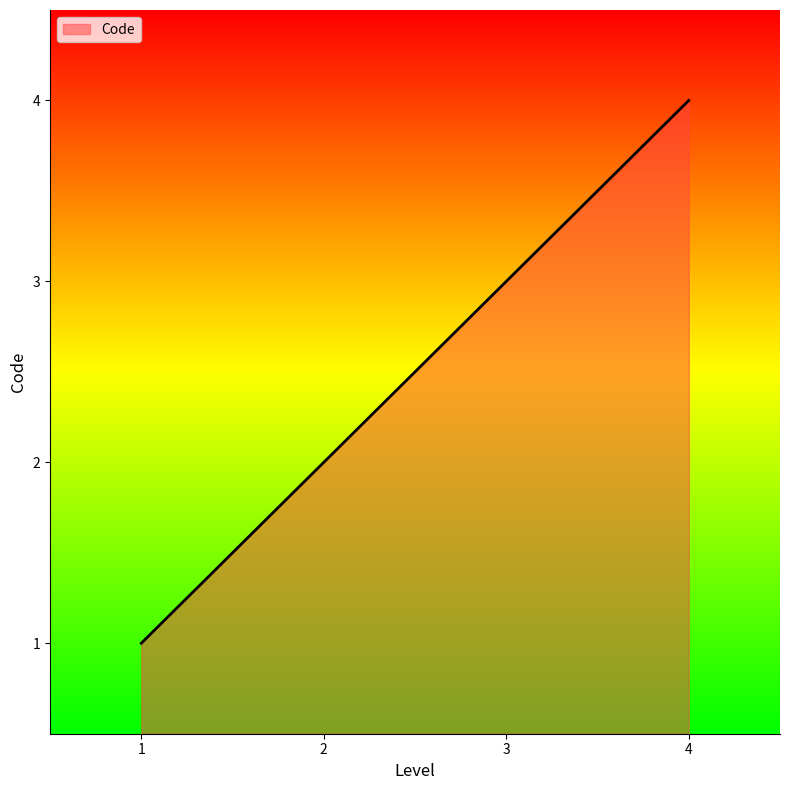

How many lines are shown in the chart?

1